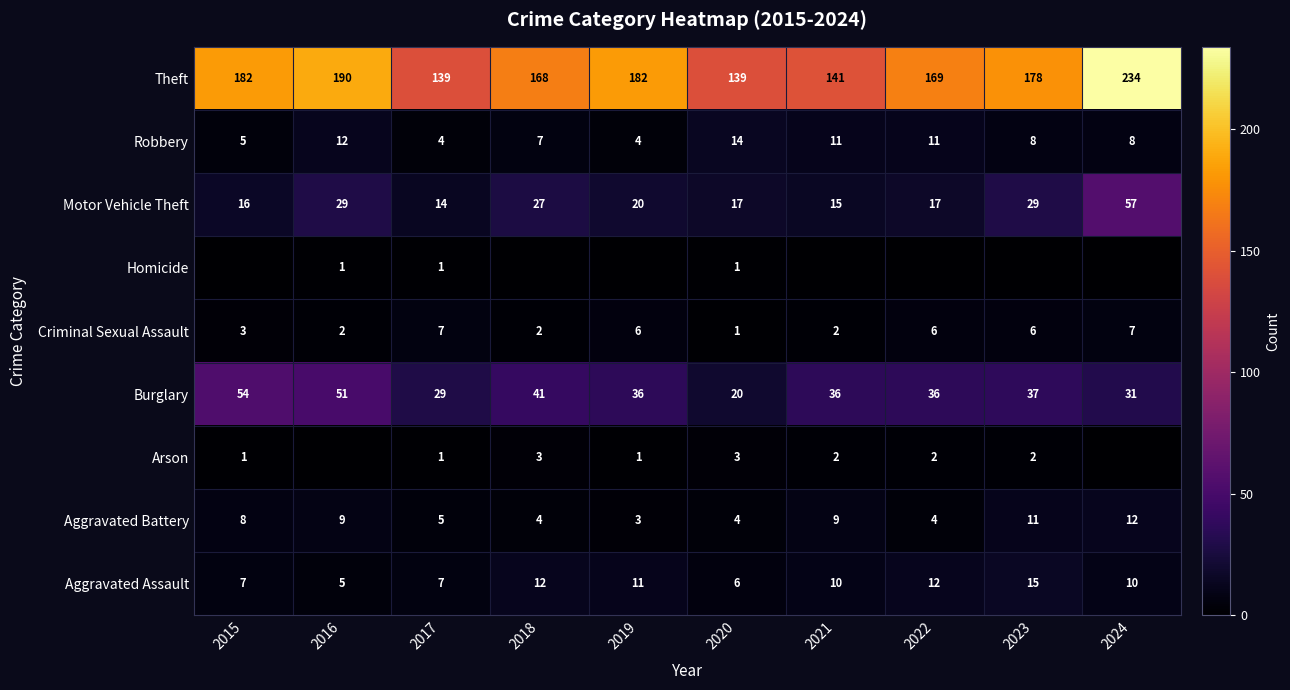

What is the maximum value shown in the chart?

234